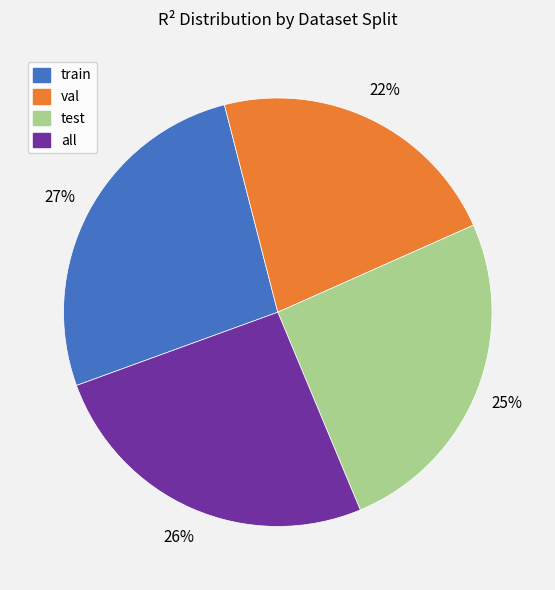

Which slice is the smallest?

val